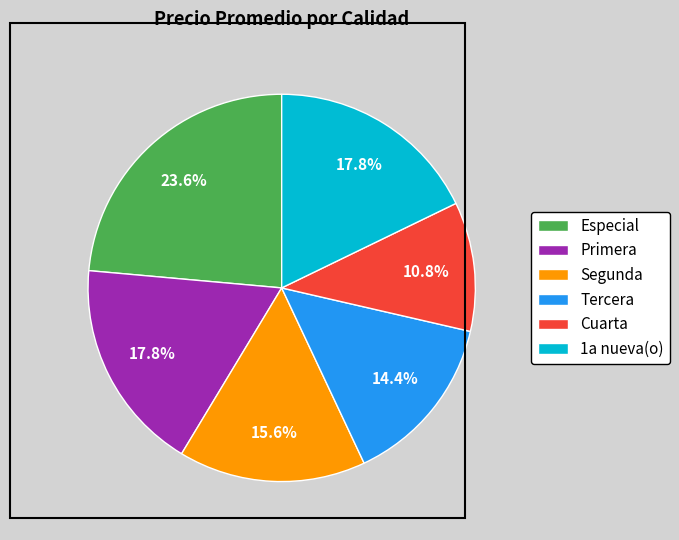

What portion of the pie excludes 1a nueva(o)?

82.2%